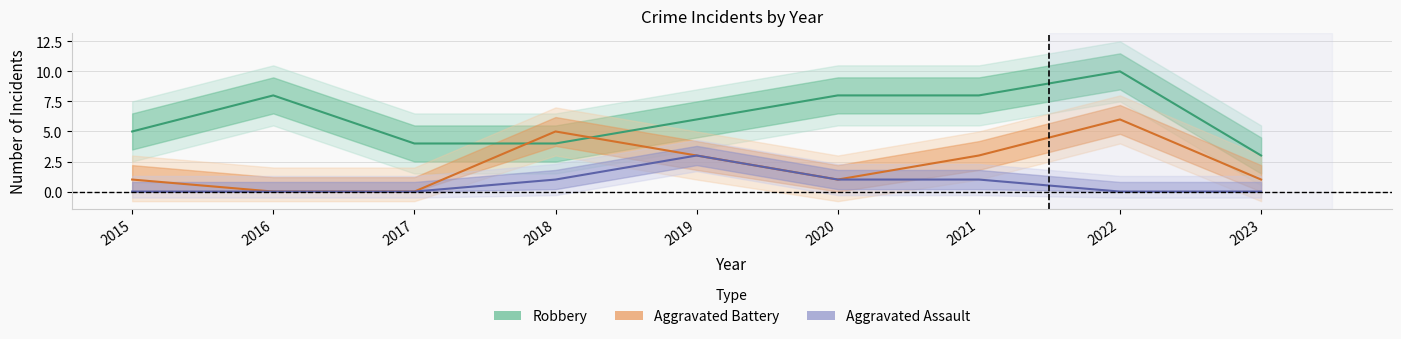

Reading right to left, extract all data points from this chart.

Robbery: 2023=3	2022=10	2021=8	2020=8	2019=6	2018=4	2017=4	2016=8	2015=5
Aggravated Battery: 2023=1	2022=6	2021=3	2020=1	2019=3	2018=5	2017=0	2016=0	2015=1
Aggravated Assault: 2023=0	2022=0	2021=1	2020=1	2019=3	2018=1	2017=0	2016=0	2015=0